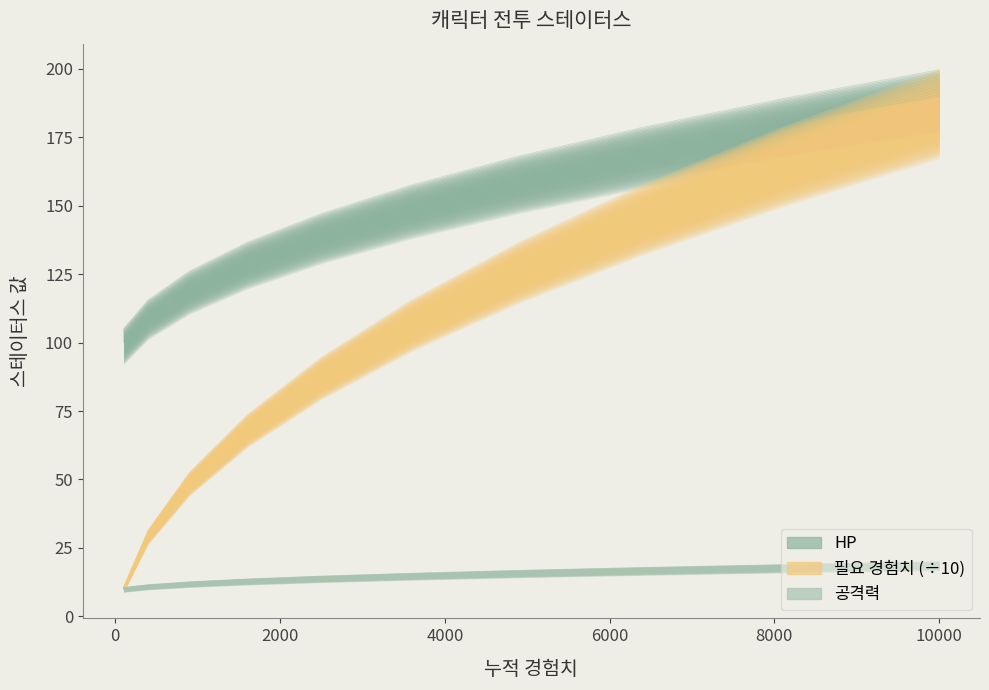

What are all the series names shown in the legend?

필요 경험치, HP, 공격력